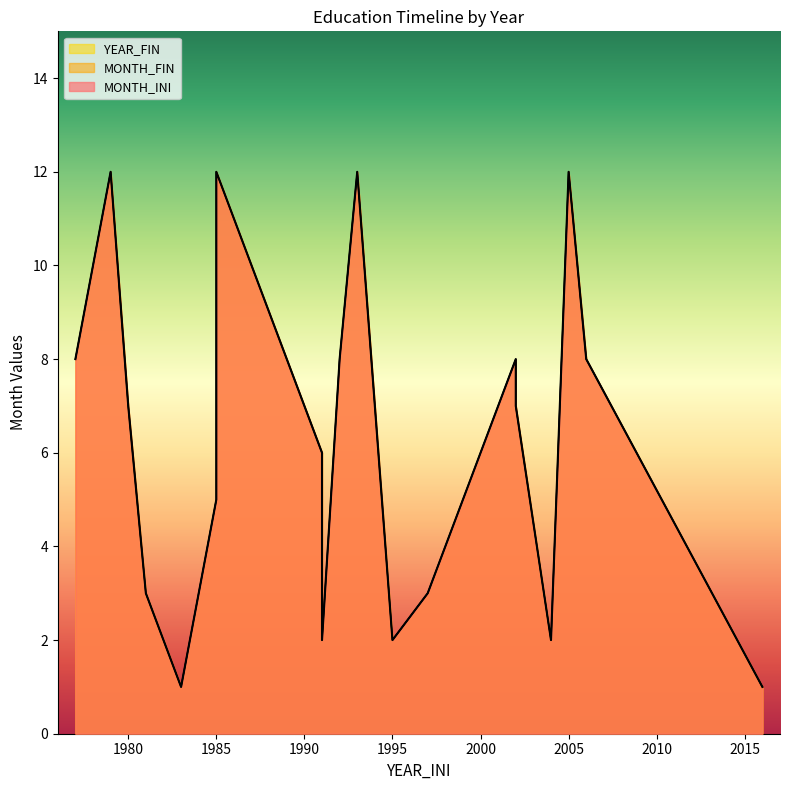

Rank the series by their maximum value, from highest to lowest.

MONTH_INI, MONTH_FIN, YEAR_FIN